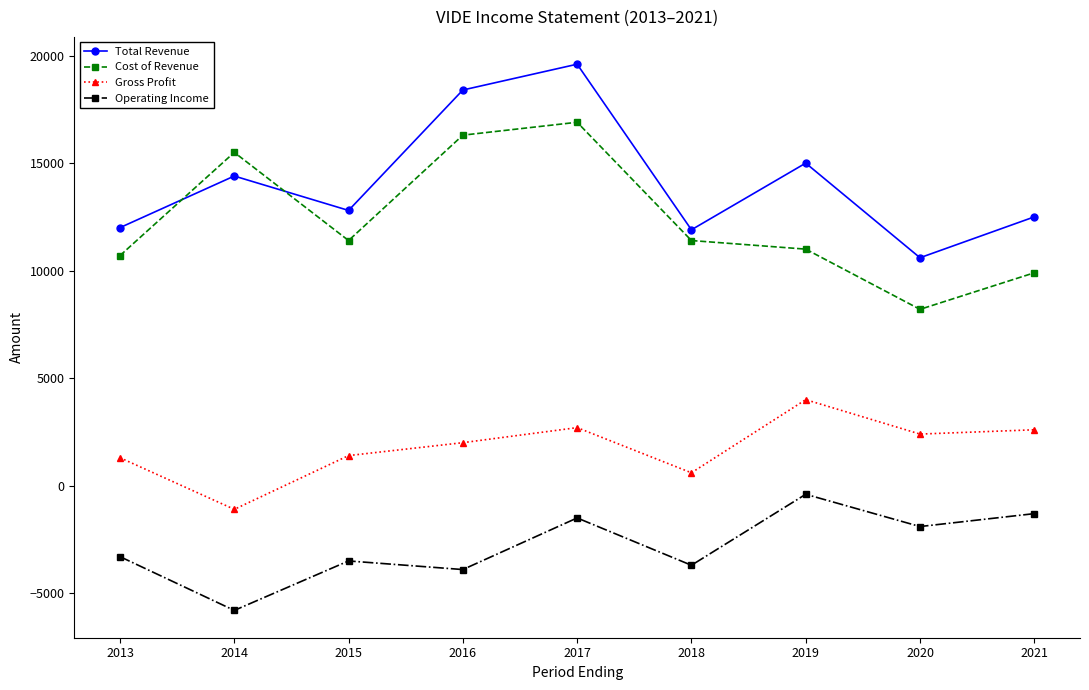

At which label does Cost of Revenue reach its peak?

2017